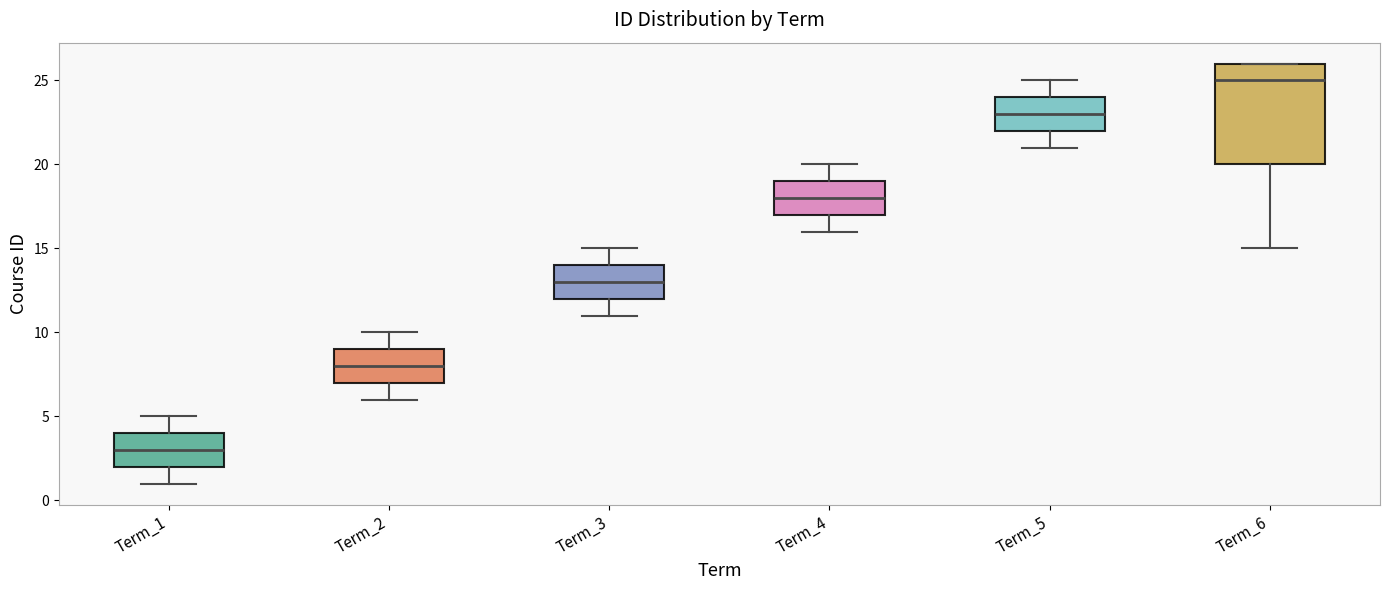

Reading left to right, transcribe this box plot: for each box, give where its median line is, the range the box spans, and where its two whiskers end, as read against the y-axis. The values are not printed on the chart, so give them approximately, as read against the axis.

Term_1: median 3, box 2 to 4, whiskers 1 to 5
Term_2: median 8, box 7 to 9, whiskers 6 to 10
Term_3: median 13, box 12 to 14, whiskers 11 to 15
Term_4: median 18, box 17 to 19, whiskers 16 to 20
Term_5: median 23, box 22 to 24, whiskers 21 to 25
Term_6: median 25, box 20 to 26, whiskers 15 to 26